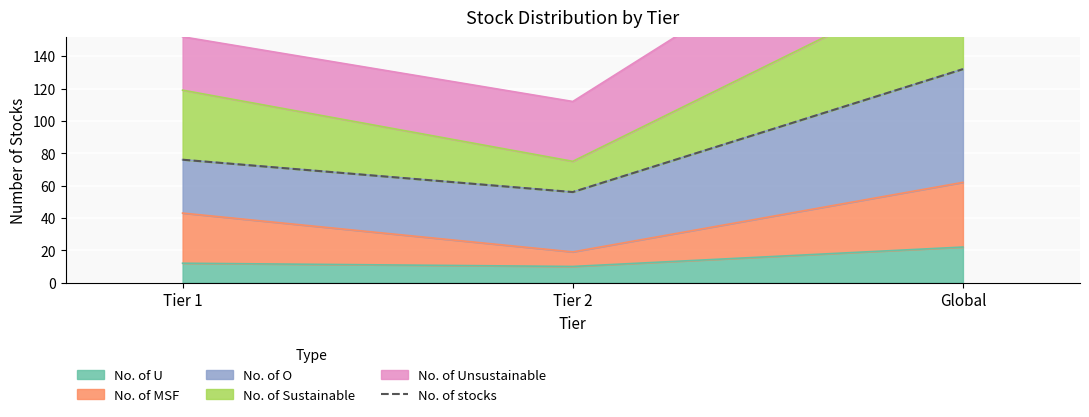

At which category does the chart reach its peak across all series?

Global